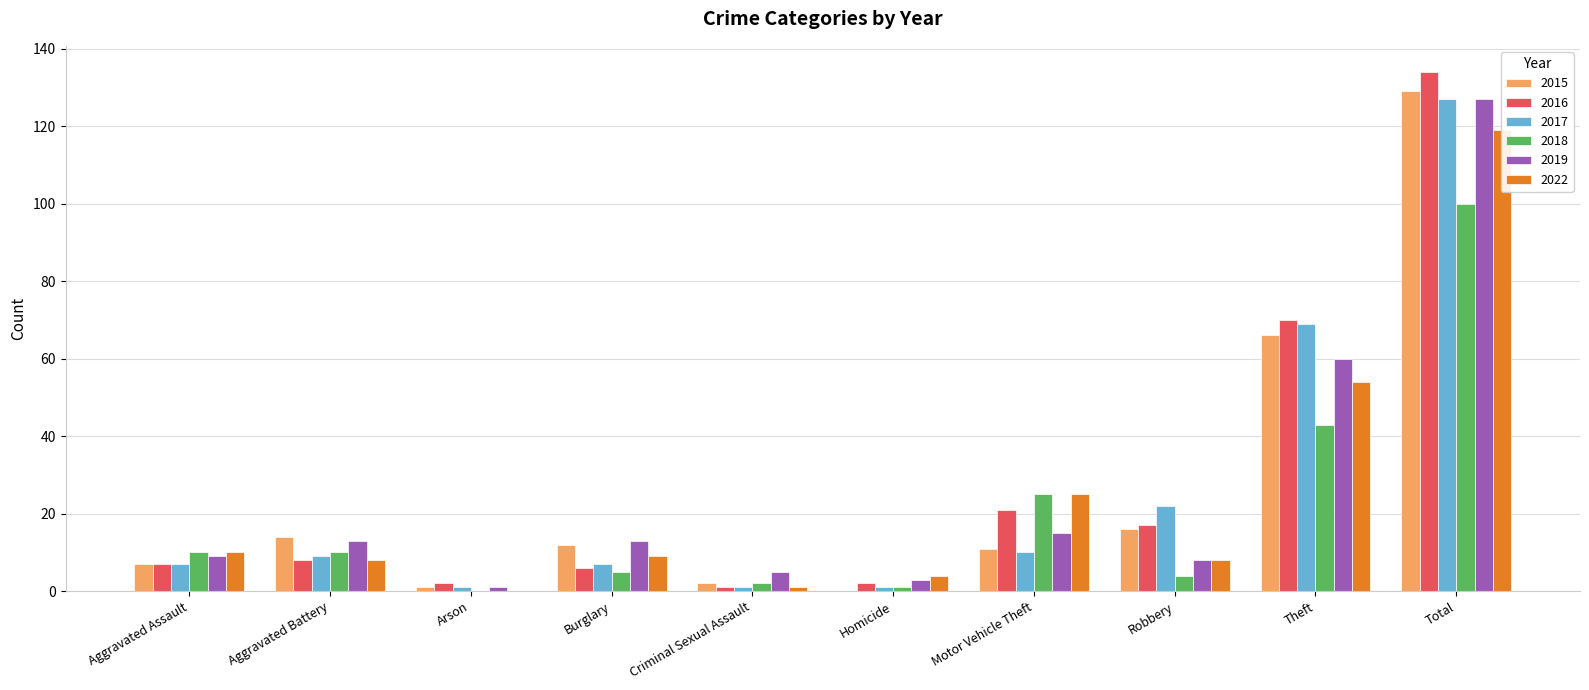

Which series has the largest total across all categories?

2016